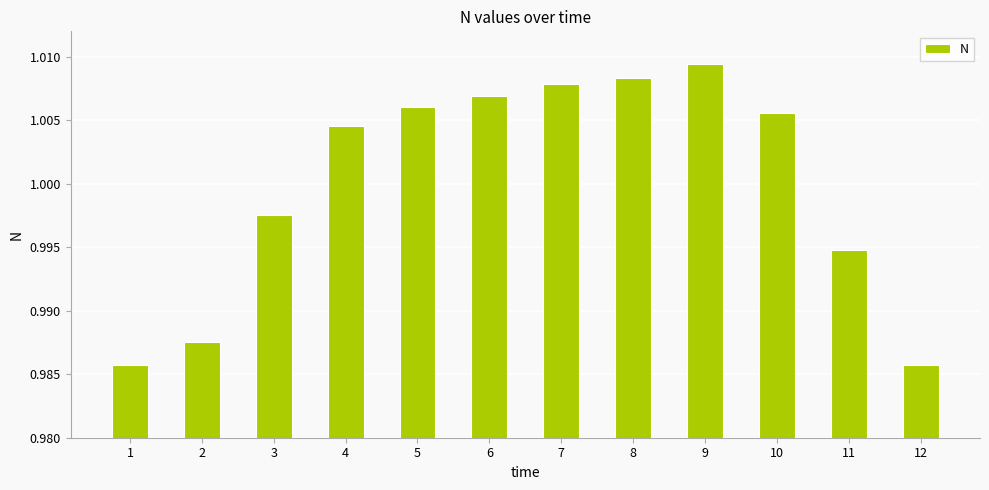

Between 1 and 10, which is larger?

10